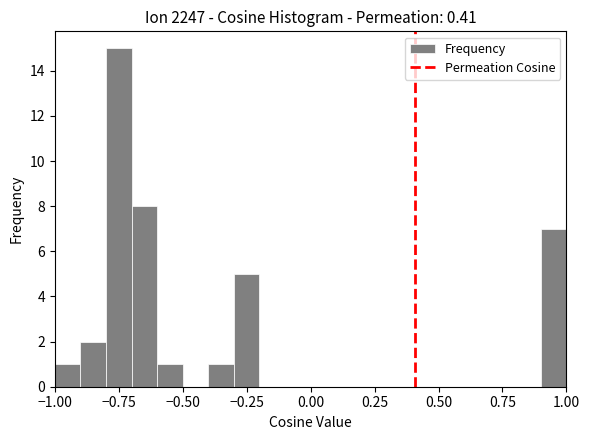

Around what value on the x-axis is the tallest bar? Give the approximate position of its centre, as read against the axis.

-0.75